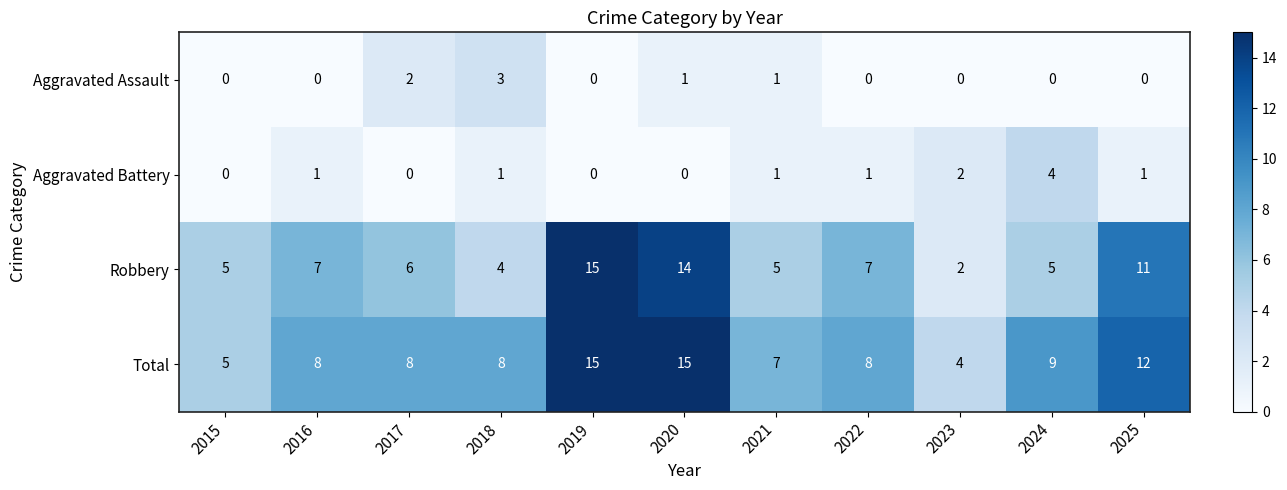

How many Aggravated Battery values are between 0 and 1?

9